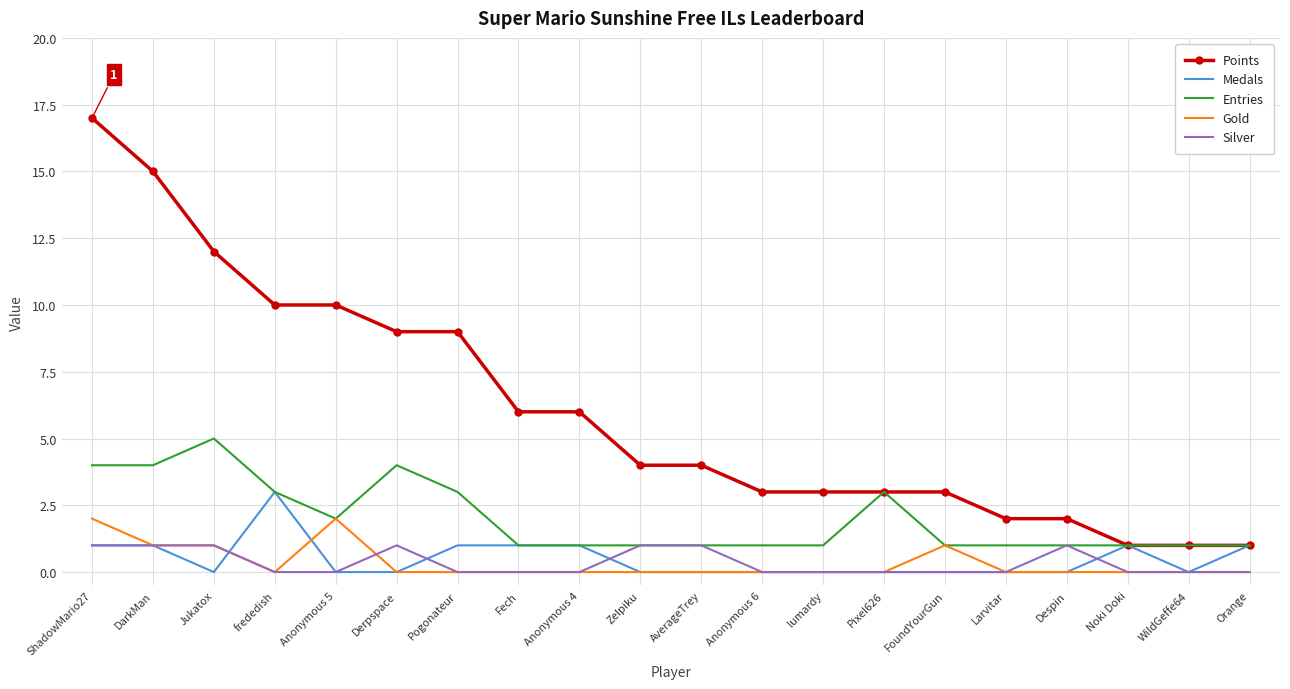

What is the spread (max minus min) of values at Derpspace?

9